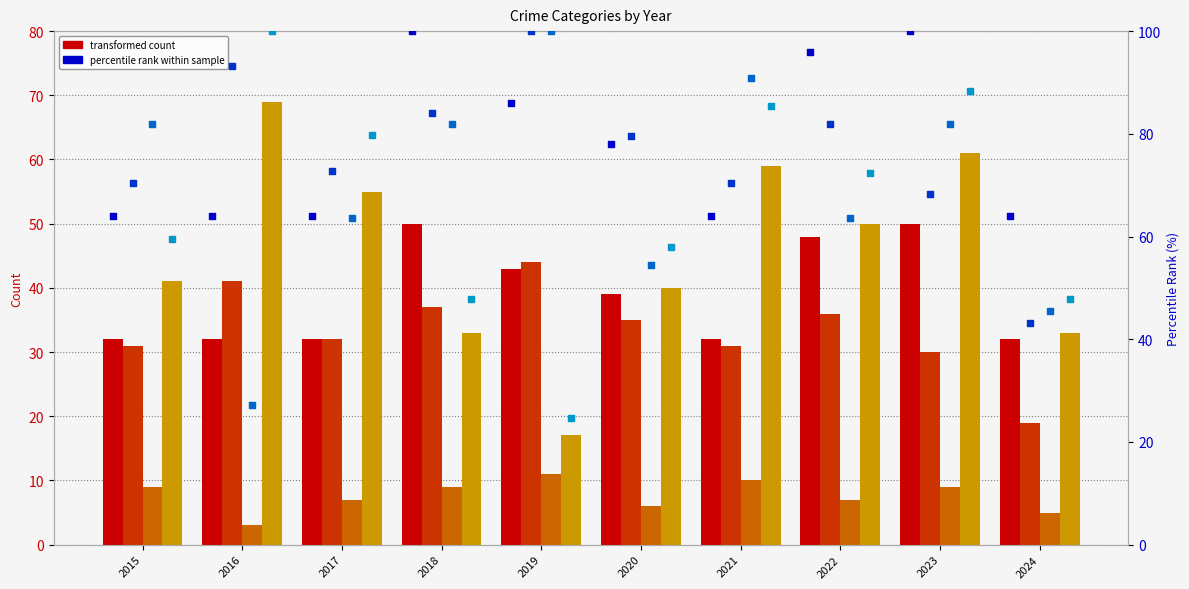

Is the value of Robbery at 2019 greater than the value of Aggravated Battery at 2023?

No